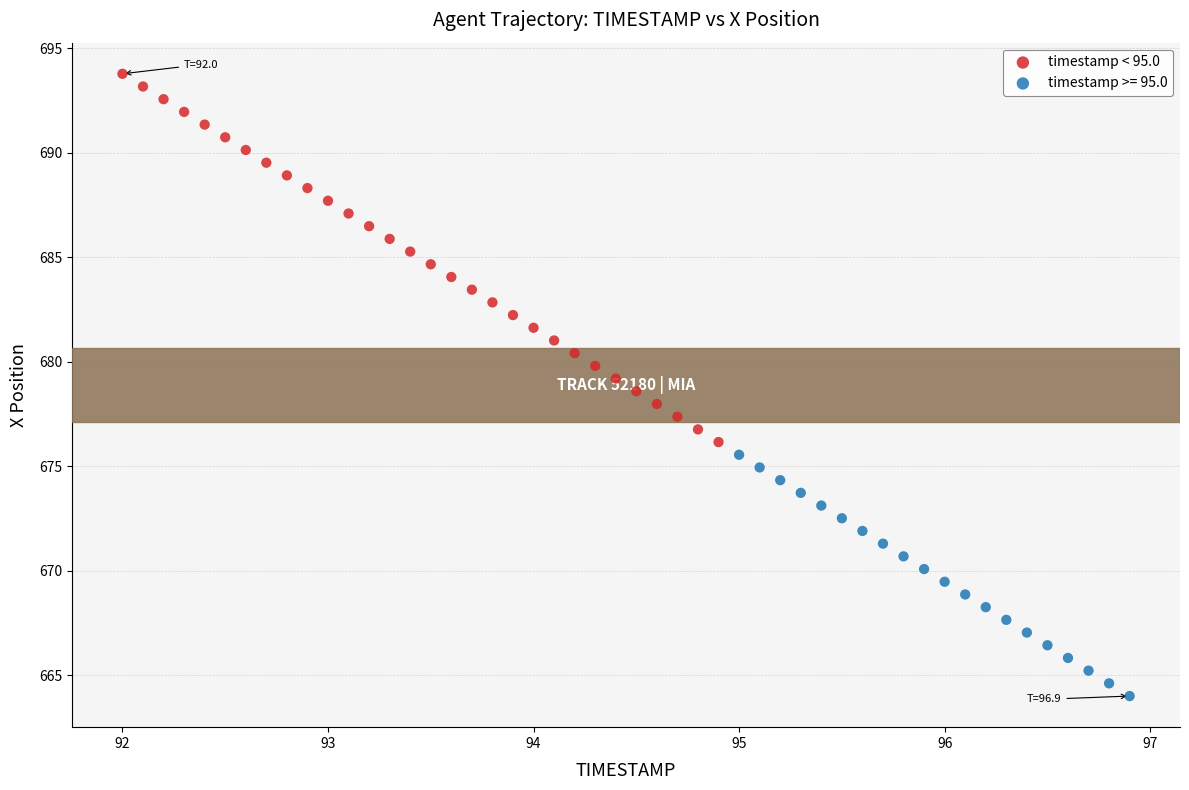

Which series has the largest Y range (max minus min)?

timestamp < 95.0